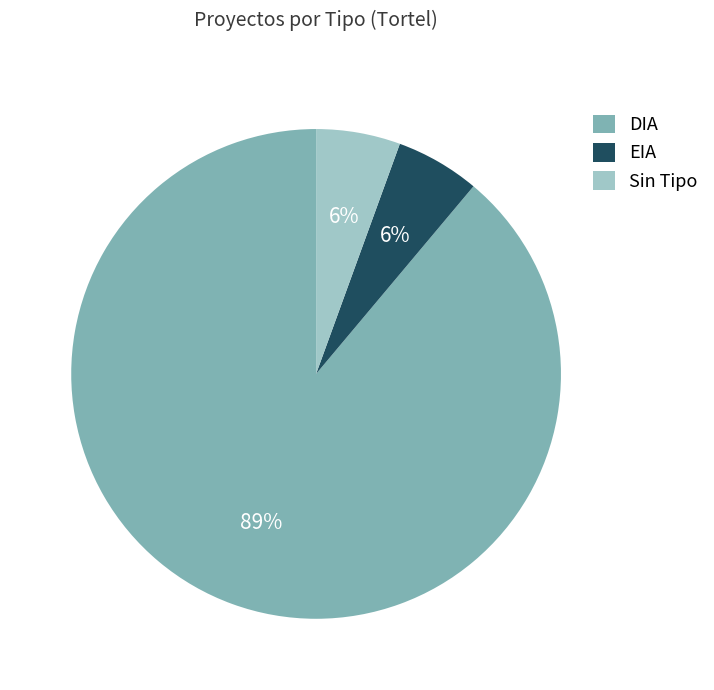

Which category has the biggest portion of the pie?

DIA